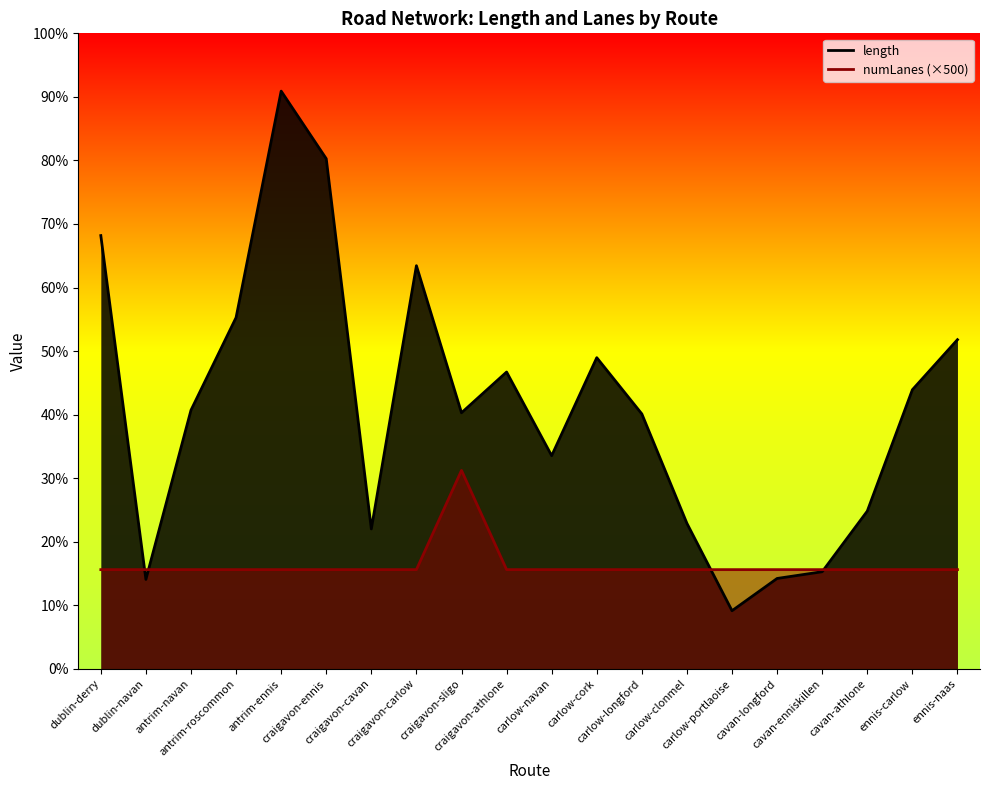

True or false: length has more than 0 points higher than both neighbors.

True